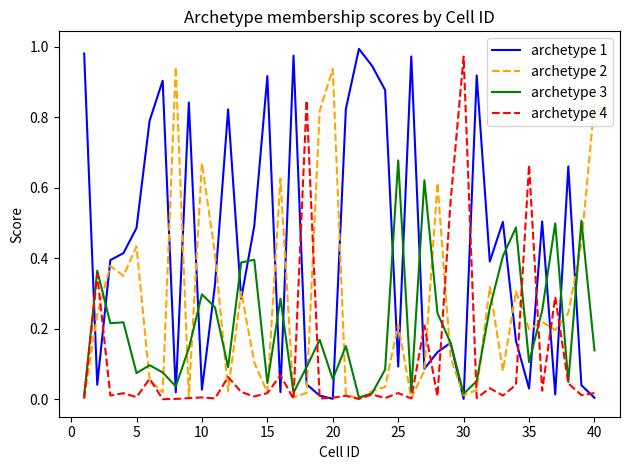

In archetype 3, how many points are lower than both neighbors (excluding endpoints)?

12